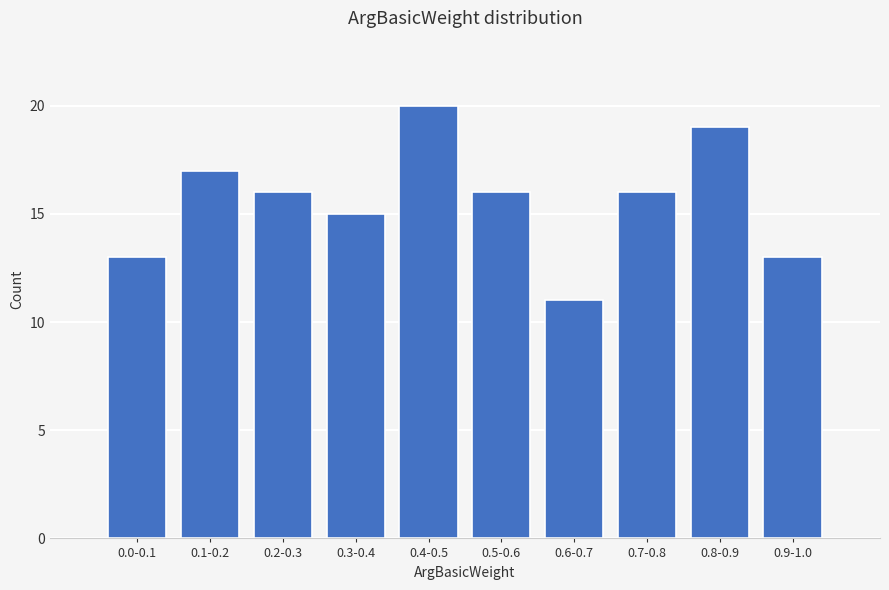

Reading left to right, list all the values displayed in this chart.

13	17	16	15	20	16	11	16	19	13